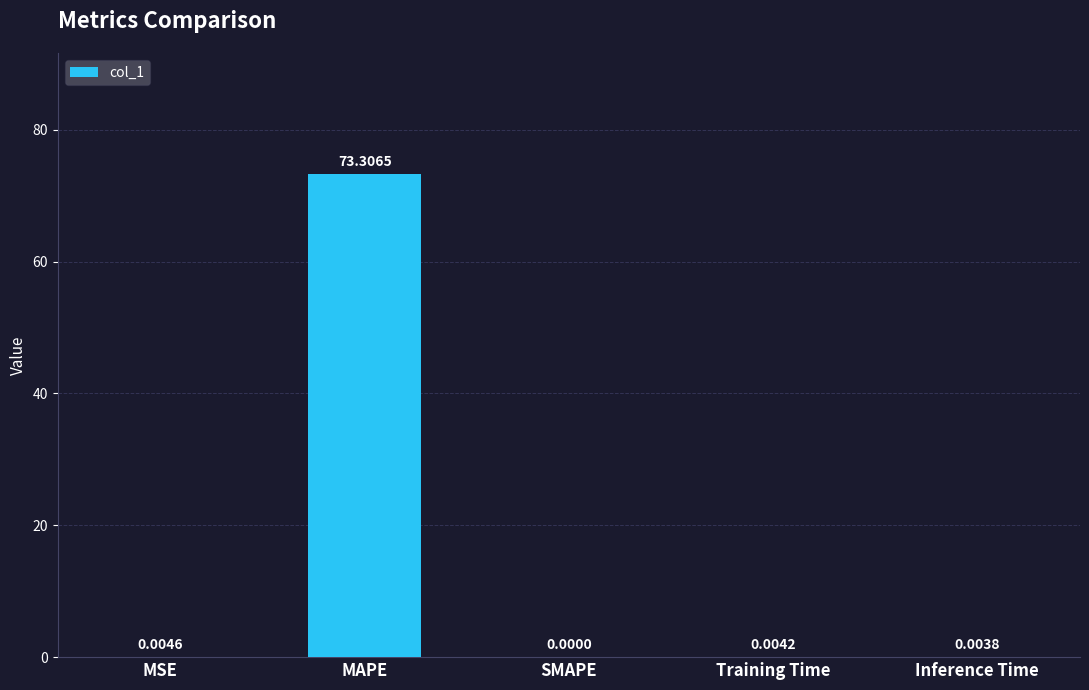

Which has a higher value, Inference Time or MAPE?

MAPE